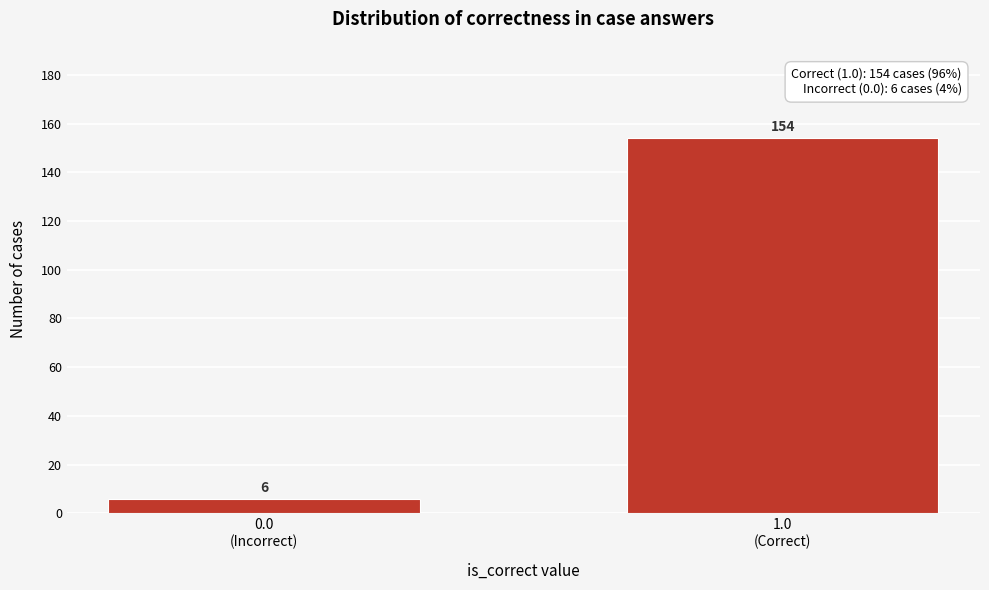

Reading right to left, extract all data points from this chart.

154	6